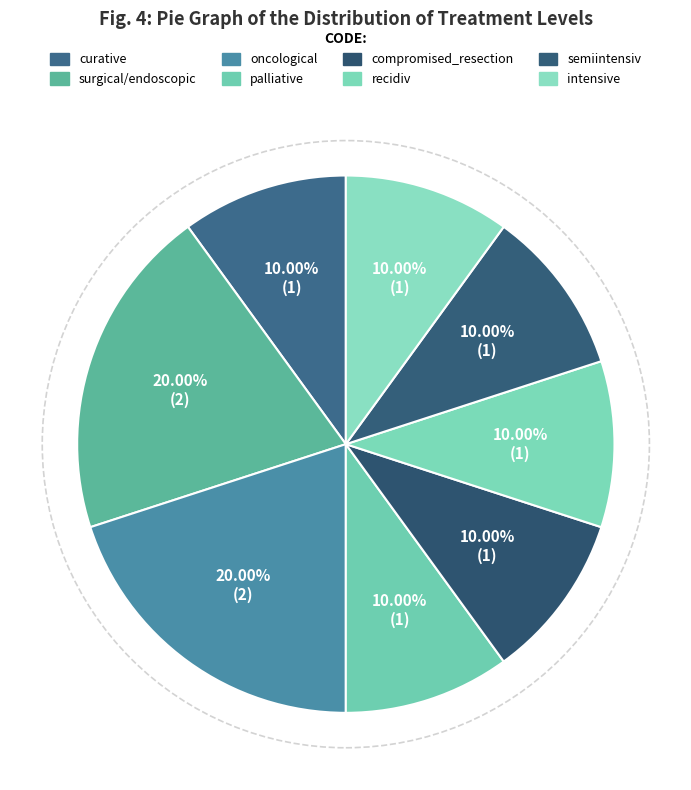

Combined, what portion of the pie is semiintensiv and curative?

20.0%